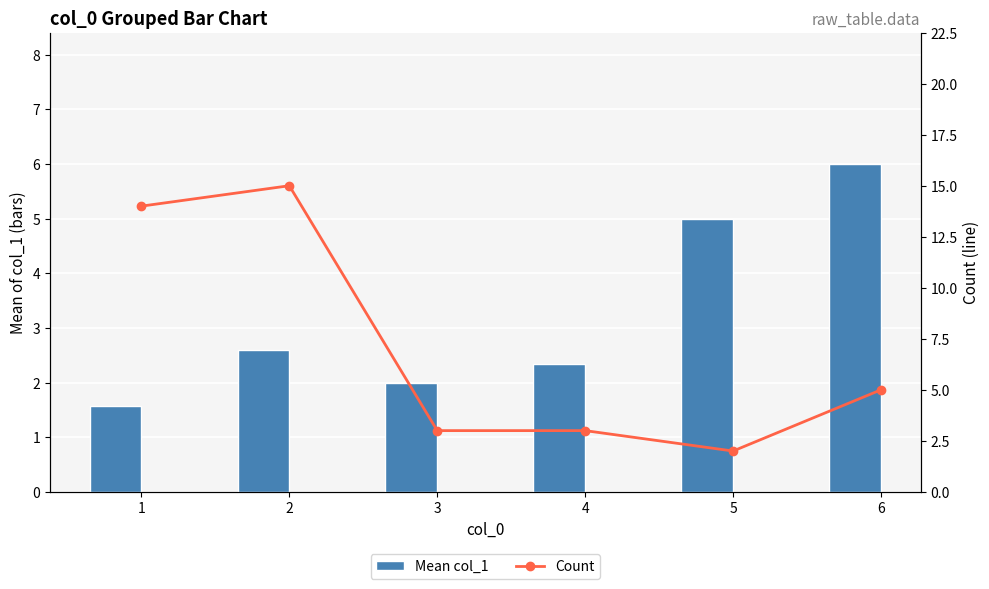

Reading right to left, extract all data points from this chart.

Mean col_1: 6.0	5.0	2.3	2.0	2.6	1.6
Count: 5.0	2.0	3.0	3.0	15.0	14.0